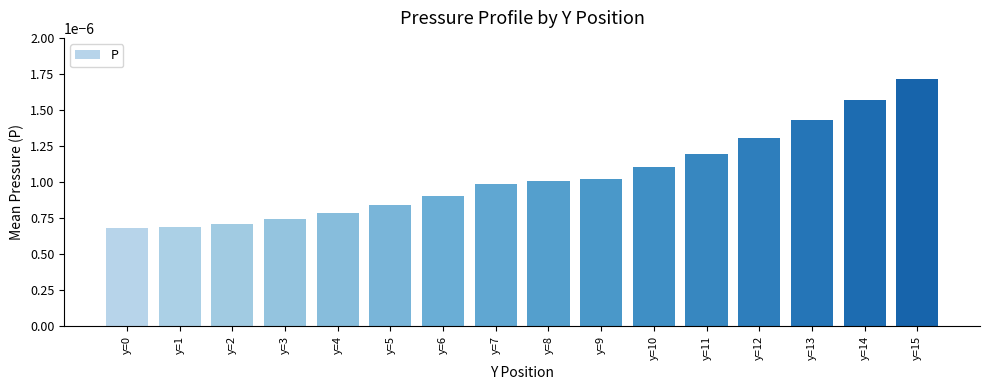

Which category has the highest value across all series?

y=15